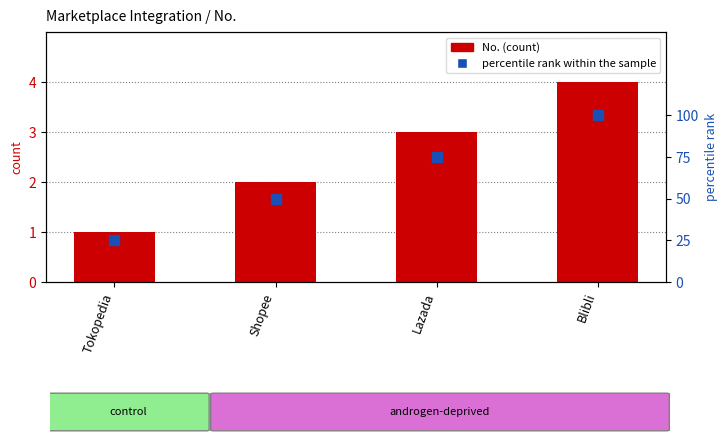

Which series has the largest total across all categories?

percentile rank within the sample